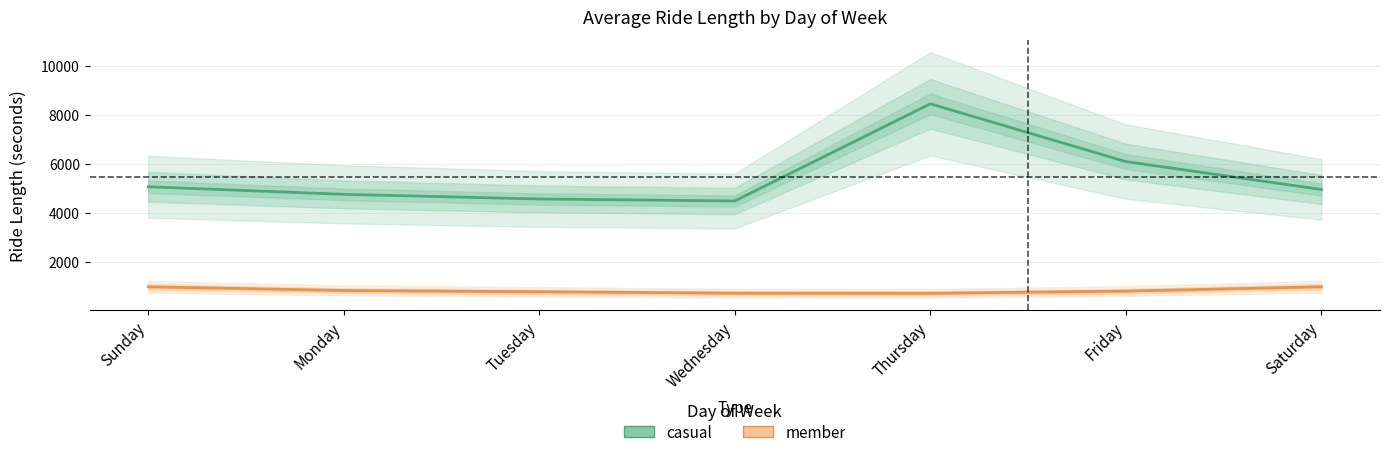

How many values in the member series exceed 796?

4